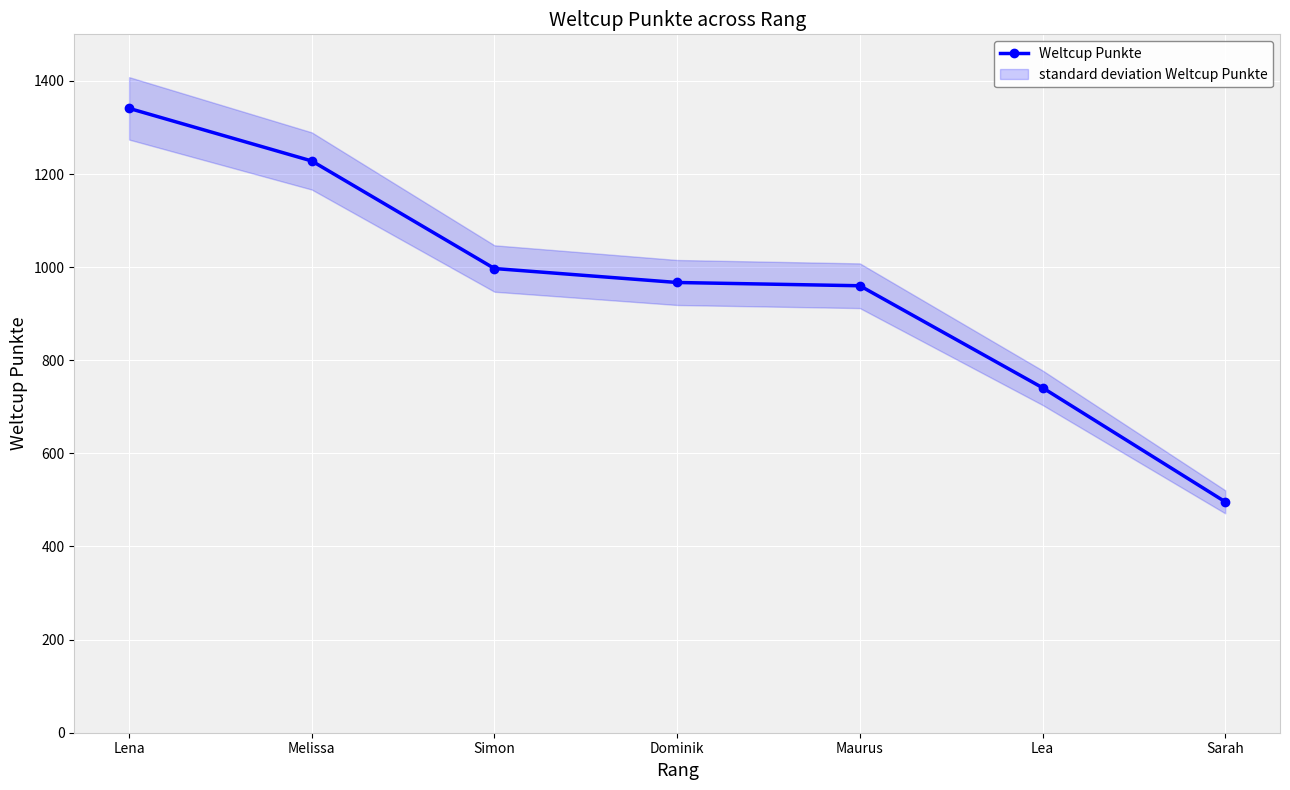

What is the smallest value displayed?

496